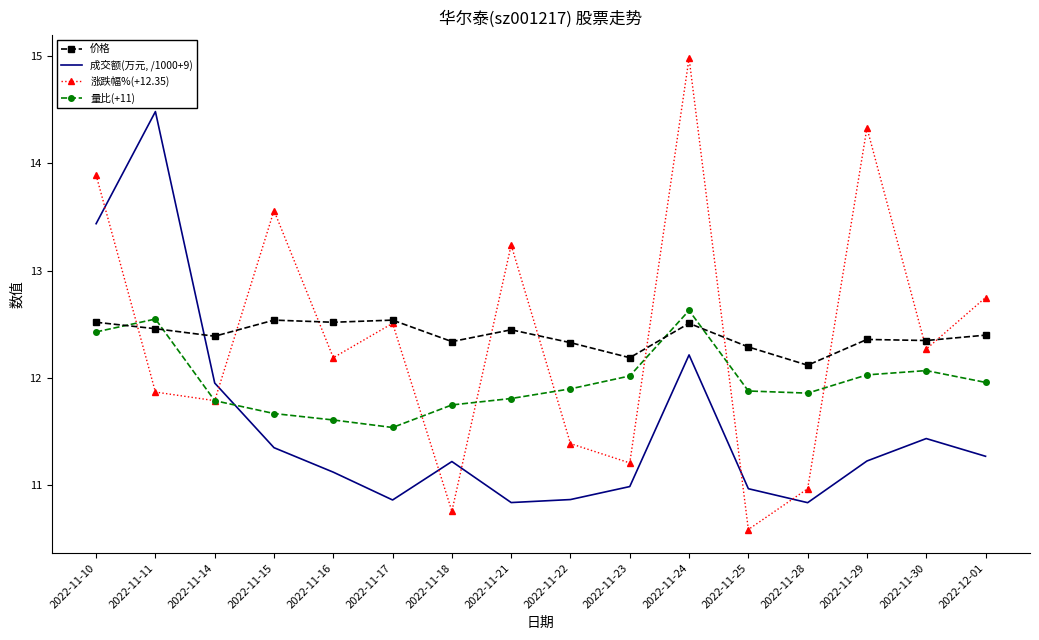

Between 2022-11-14 and 2022-11-28, which series saw the biggest shift?

成交额(万元, /1000+9)